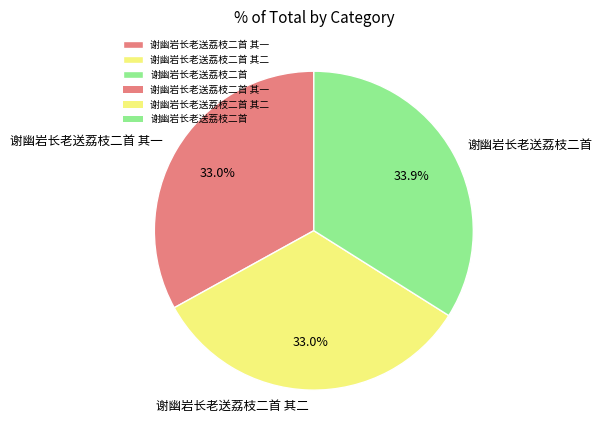

To the nearest percent, what is the difference between the largest and smallest slice percentages?

1%